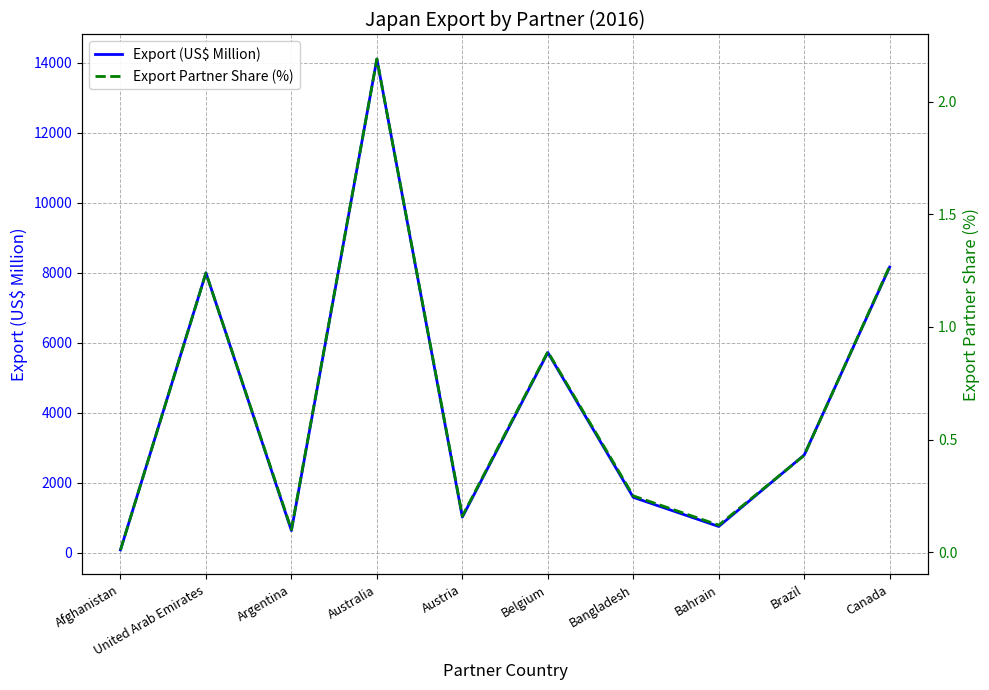

What is the total value across all series at Australia?

14106.7